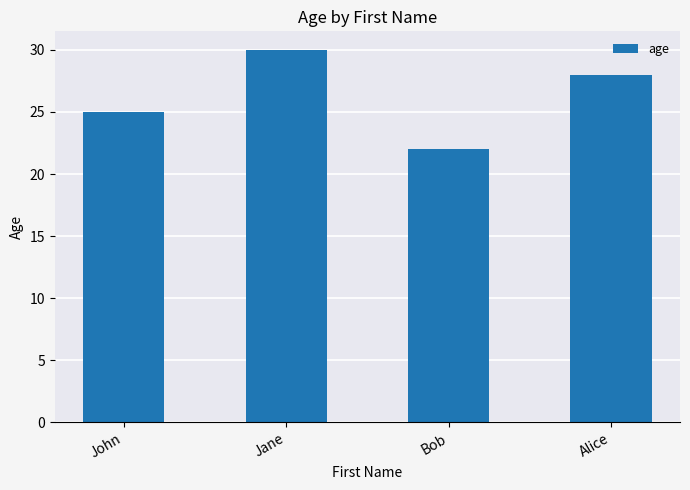

Count the values in the range 25 to 30.

3